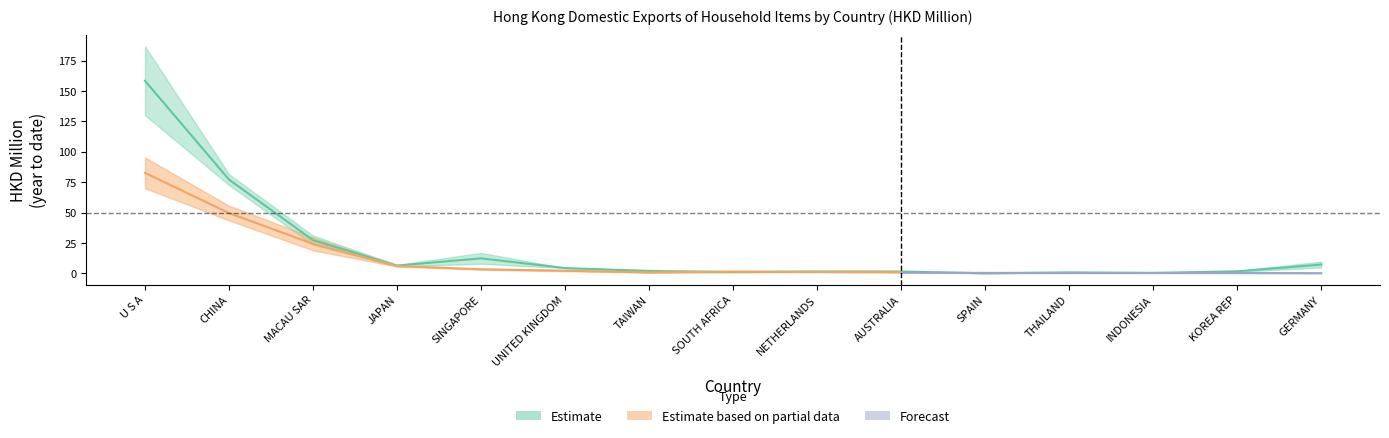

List the labels in order of 201712 value, smallest first.

SPAIN, INDONESIA, SOUTH AFRICA, TAIWAN, THAILAND, KOREA REP, AUSTRALIA, NETHERLANDS, UNITED KINGDOM, GERMANY, JAPAN, SINGAPORE, MACAU SAR, CHINA, U S A